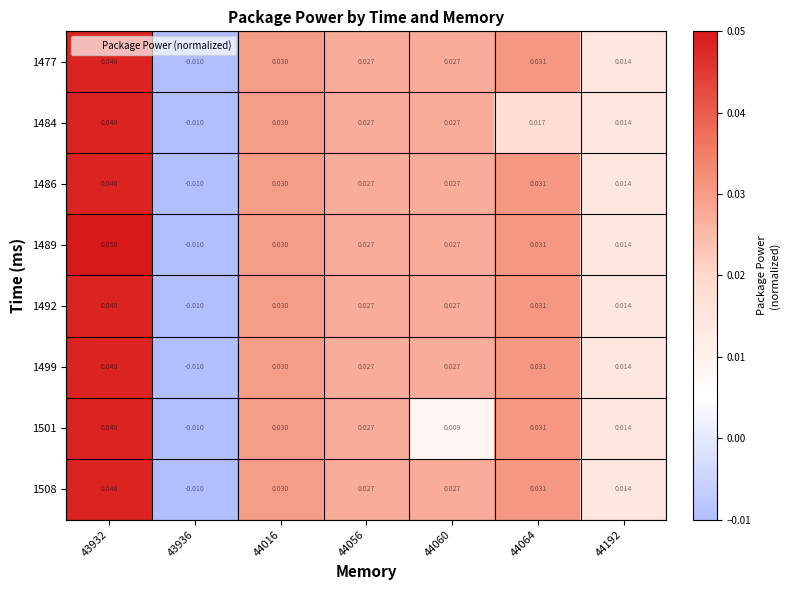

Which category has the highest value across all series?

43932